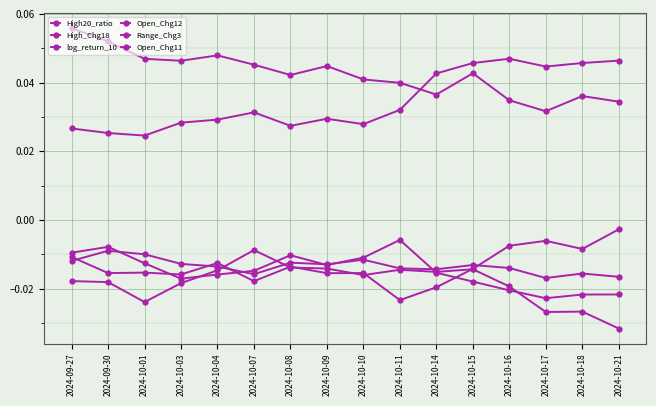

Is this an area chart (filled region under the line)?

No